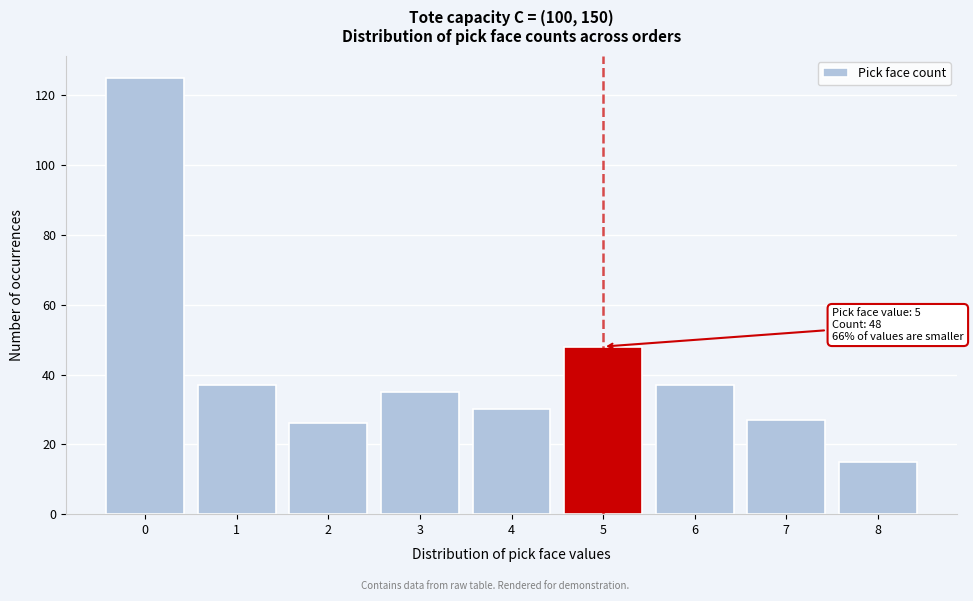

Reading left to right, what are all the values shown in this chart?

125	37	26	35	30	48	37	27	15